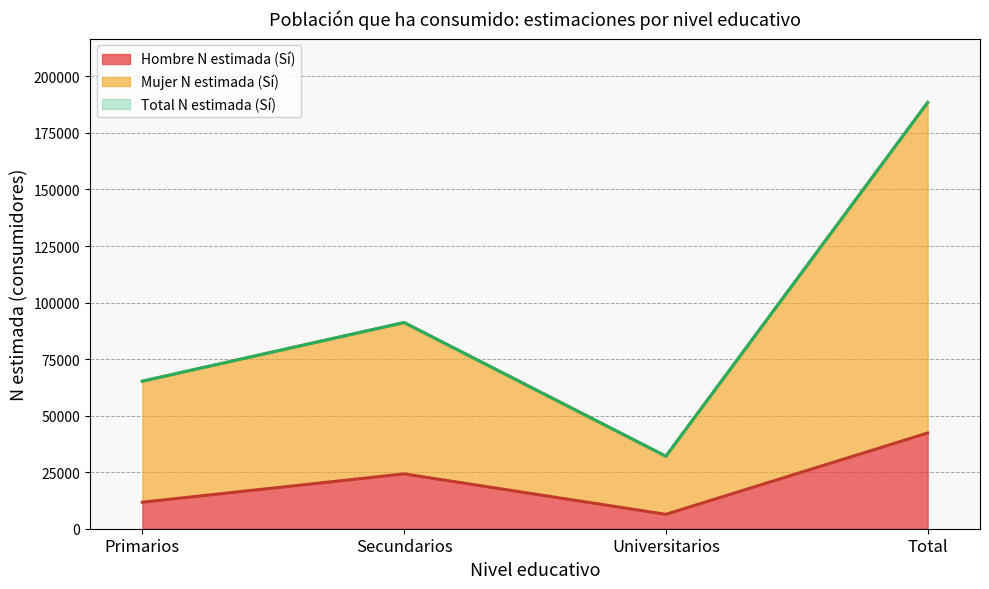

What is the difference between the maximum and minimum values in the Hombre N estimada (Sí) series?

35964